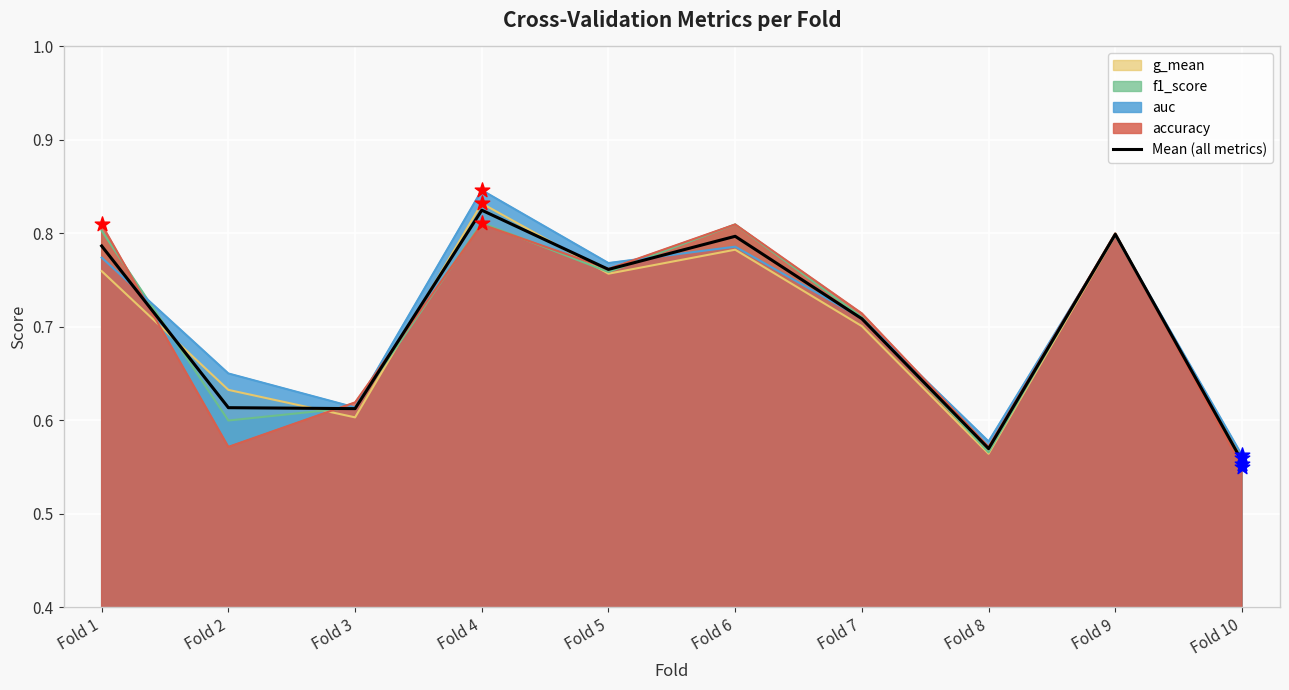

Which has a higher value, Fold 10 or Fold 2?

Fold 2